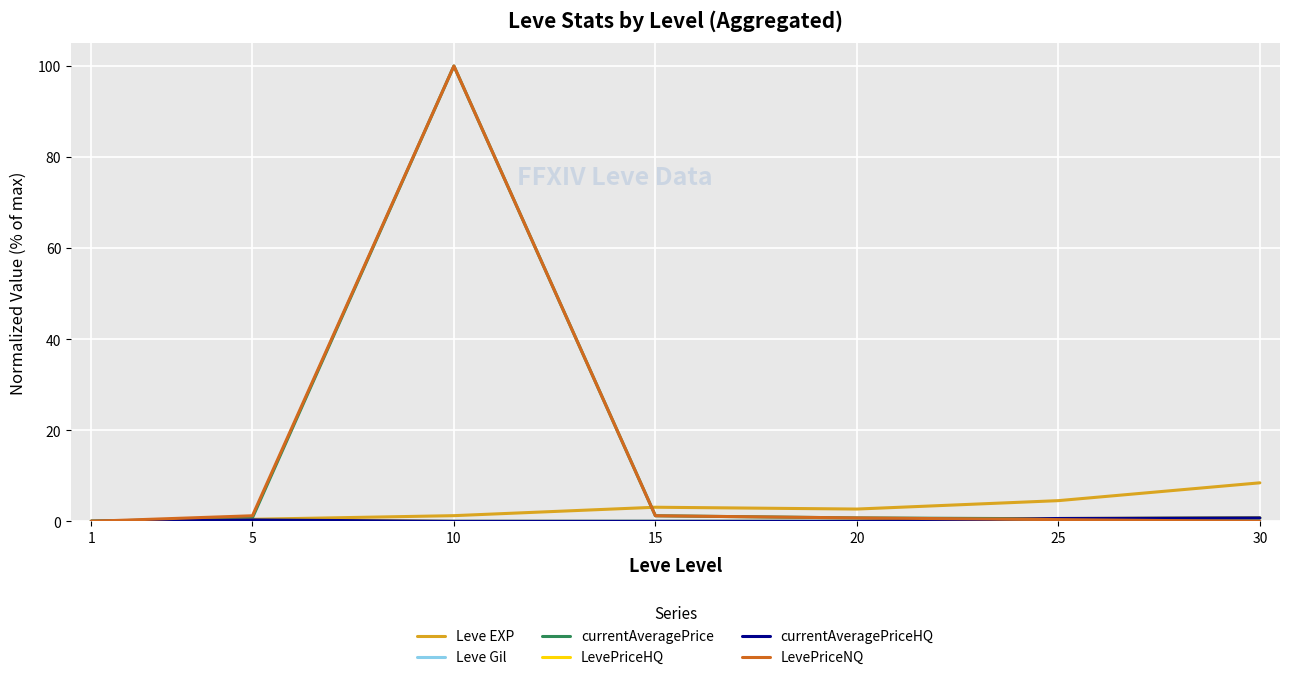

Is this an area chart (filled region under the line)?

No